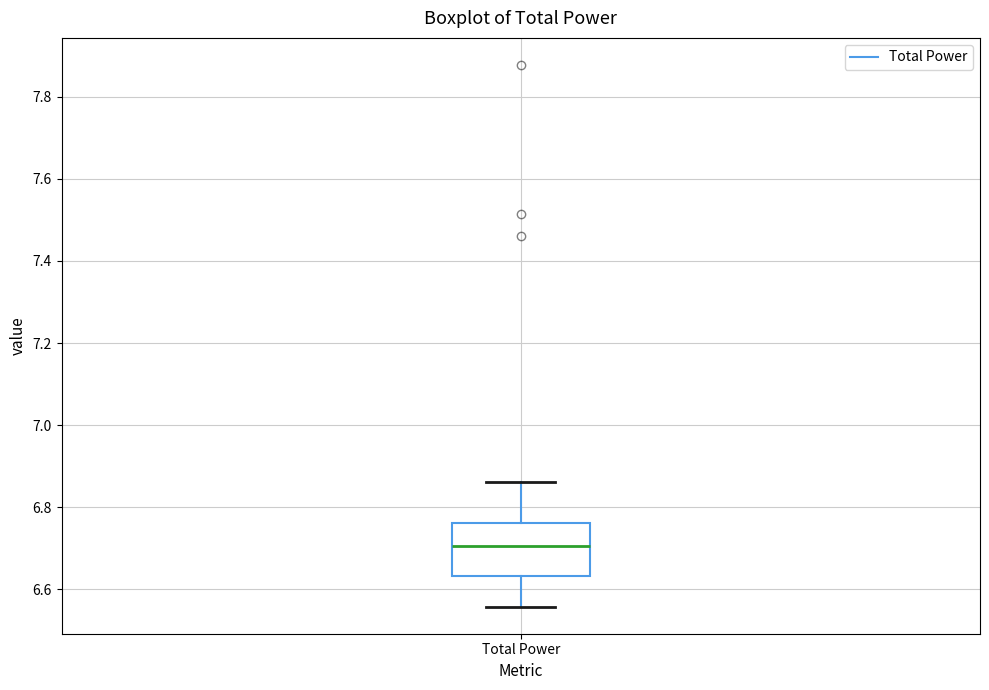

Read this box plot against the y-axis: the position of the median line, the range covered by the box, and the ends of both whiskers. The values are not printed on the chart, so give them approximately, as read against the axis.

median 6.70, box 6.64 to 6.76, whiskers 6.56 to 6.86